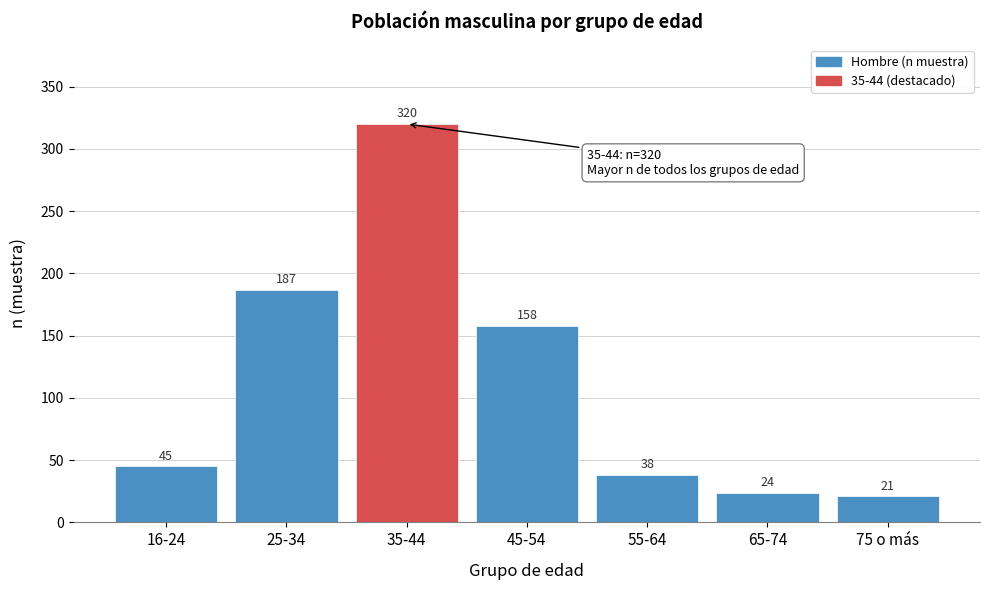

Reading right to left, extract all data points from this chart.

21	24	38	158	320	187	45